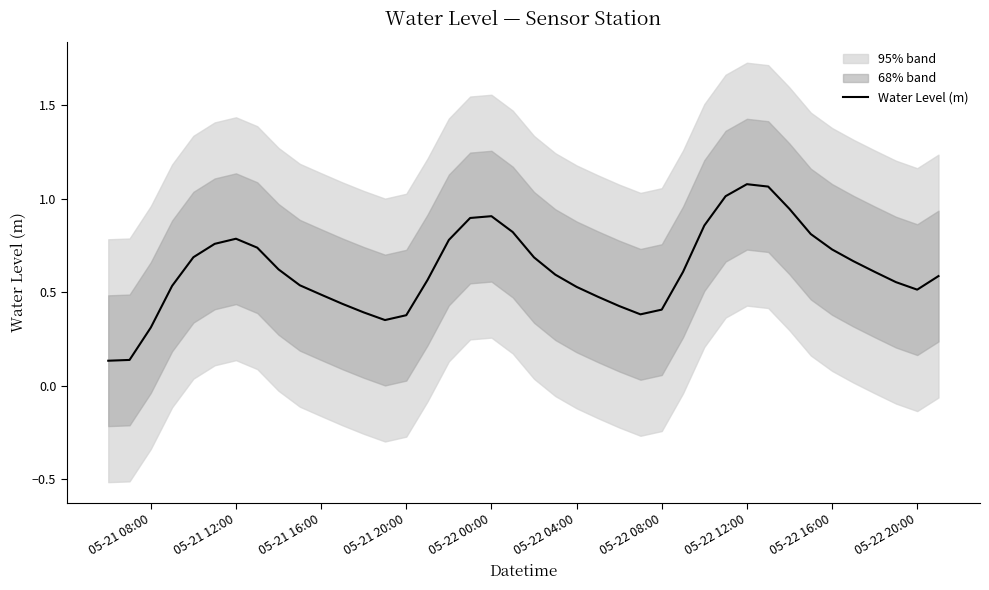

Is this an area chart (filled region under the line)?

No